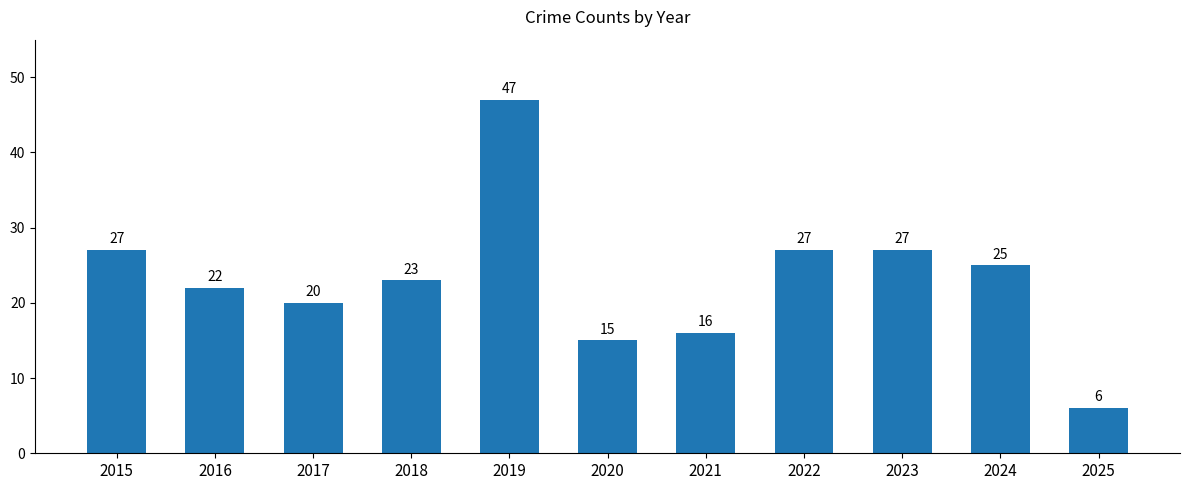

True or false: the data shows 23 at 2018.

True